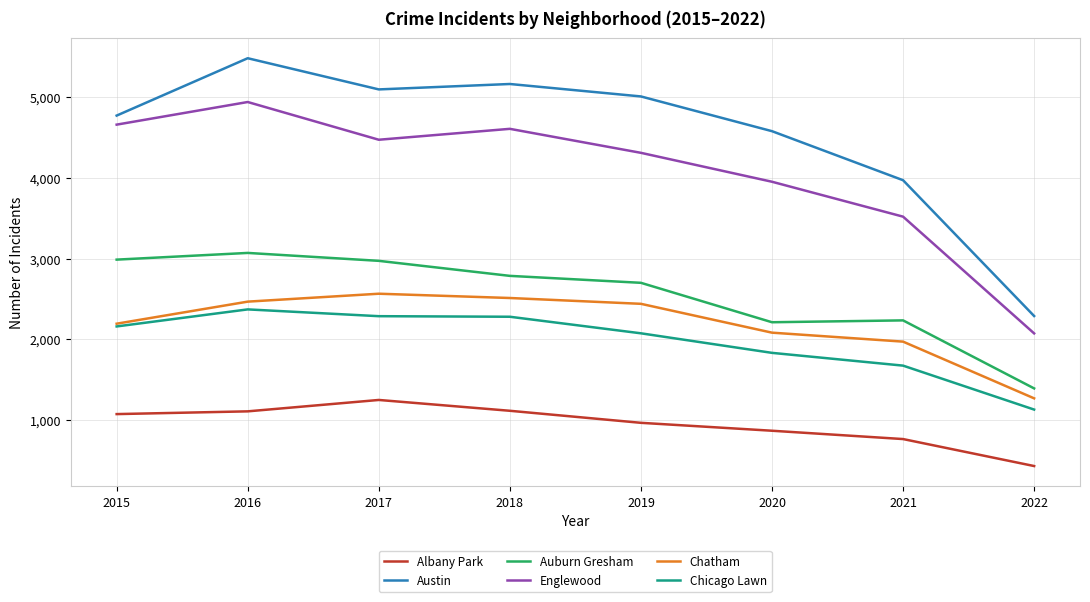

What is the difference between the Chicago Lawn values at 2015 and 2021?

485